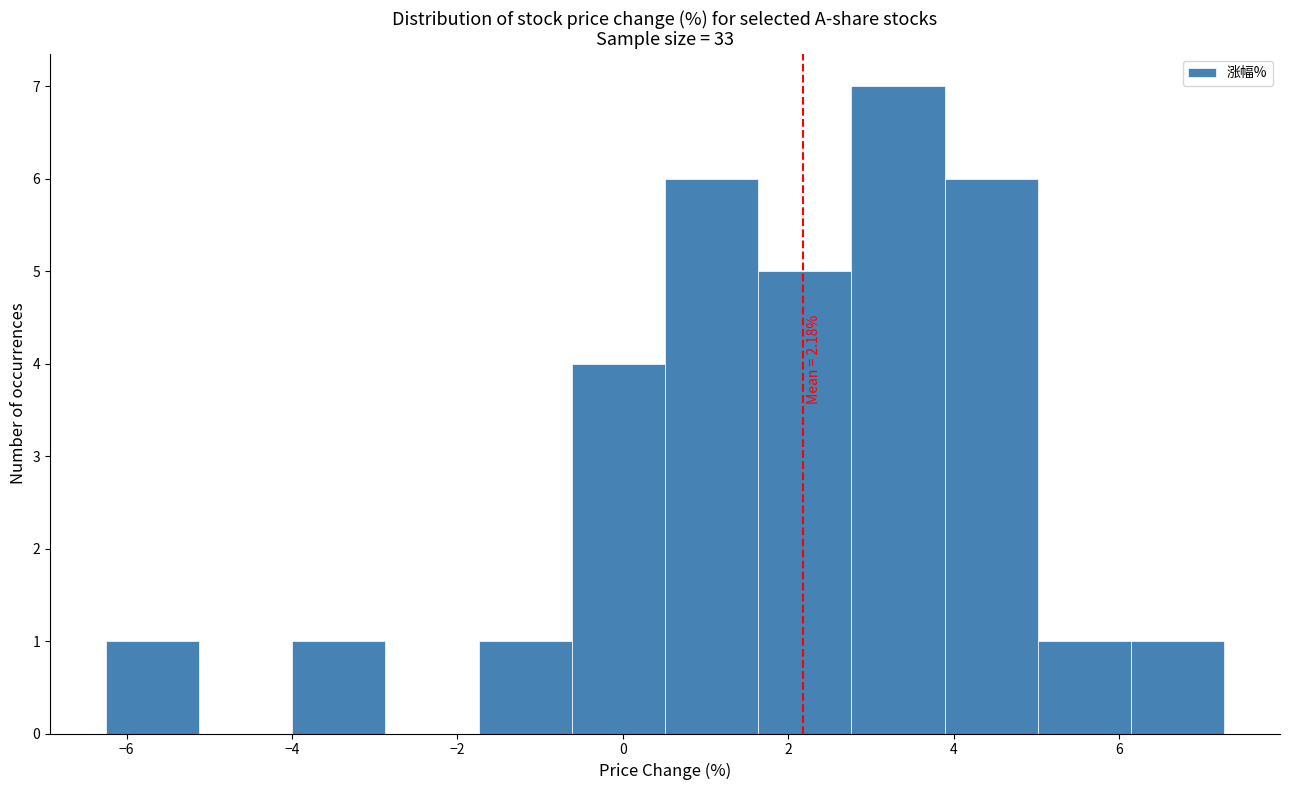

Which range on the x-axis has the tallest bar?

2.8 to 3.8